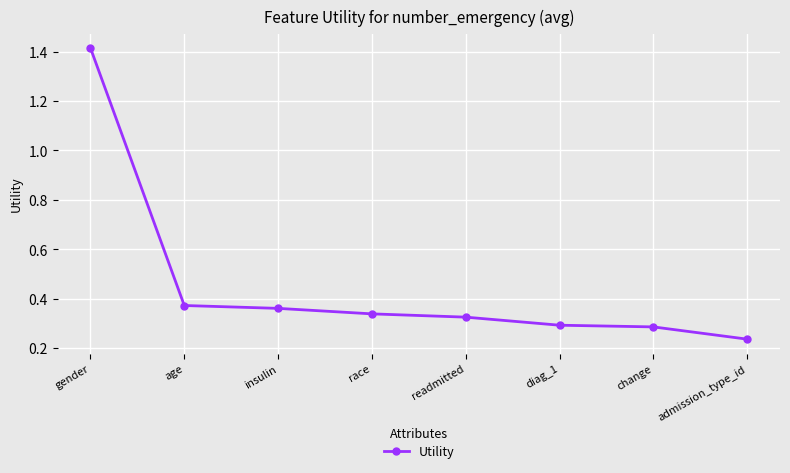

True or false: the data has more than 2 interior local peaks.

False